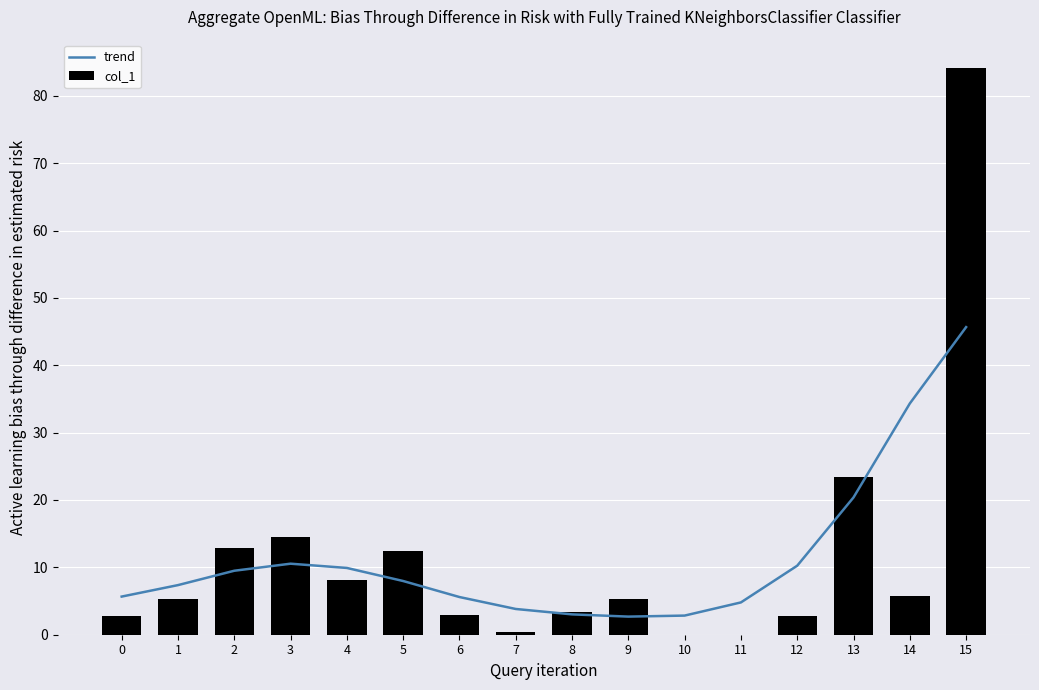

What is the sum of the trend values at 8 and 1?

10.4